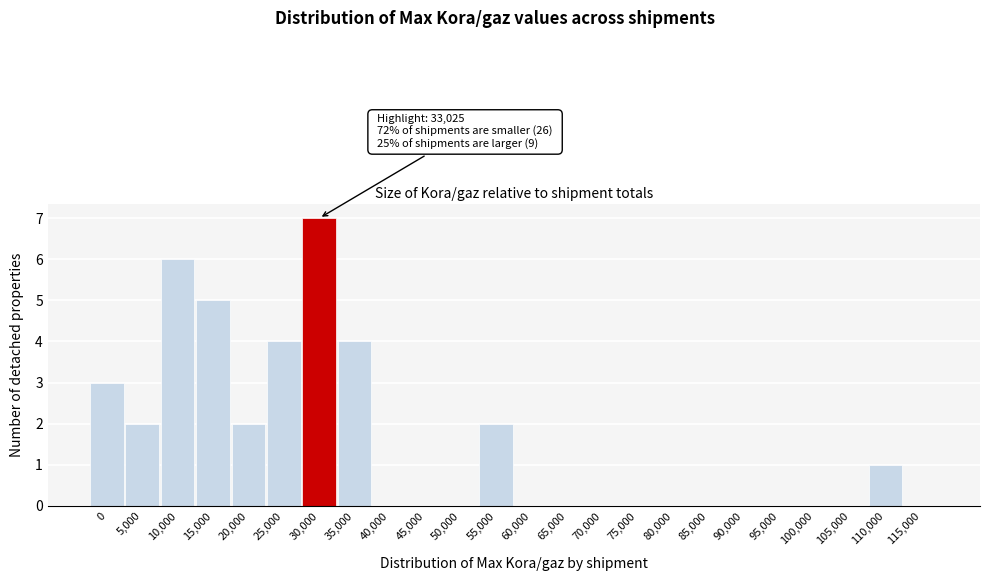

Reading left to right, list all the values displayed in this chart.

0=3	5,000=2	10,000=6	15,000=5	20,000=2	25,000=4	30,000=7	35,000=4	40,000=0	45,000=0	50,000=0	55,000=2	60,000=0	65,000=0	70,000=0	75,000=0	80,000=0	85,000=0	90,000=0	95,000=0	100,000=0	105,000=0	110,000=1	115,000=0